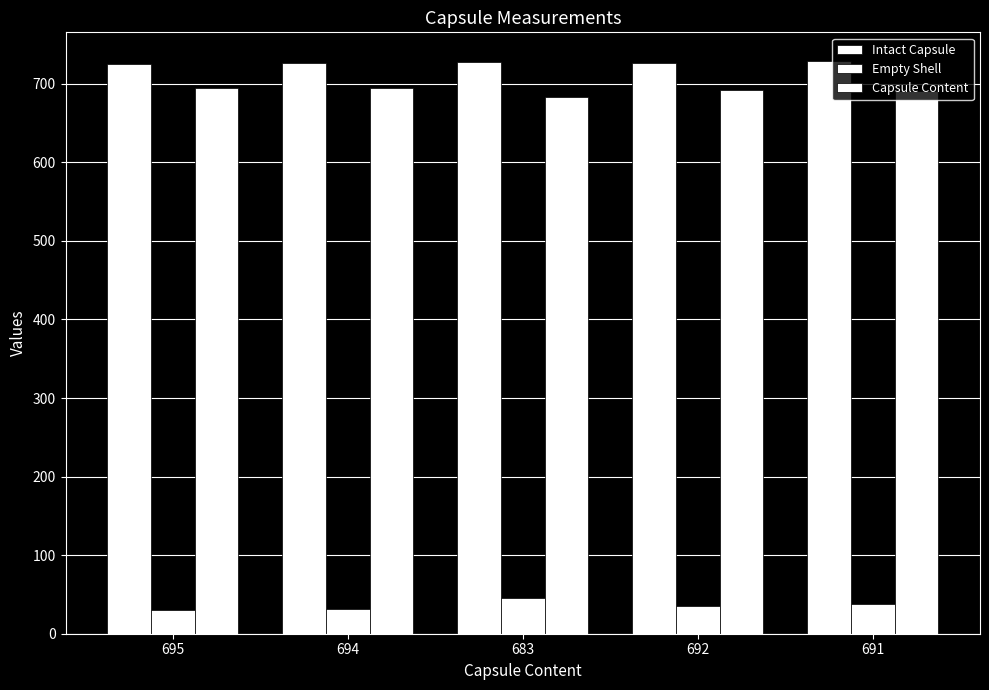

What is the label of the 4th bar from the right?

694